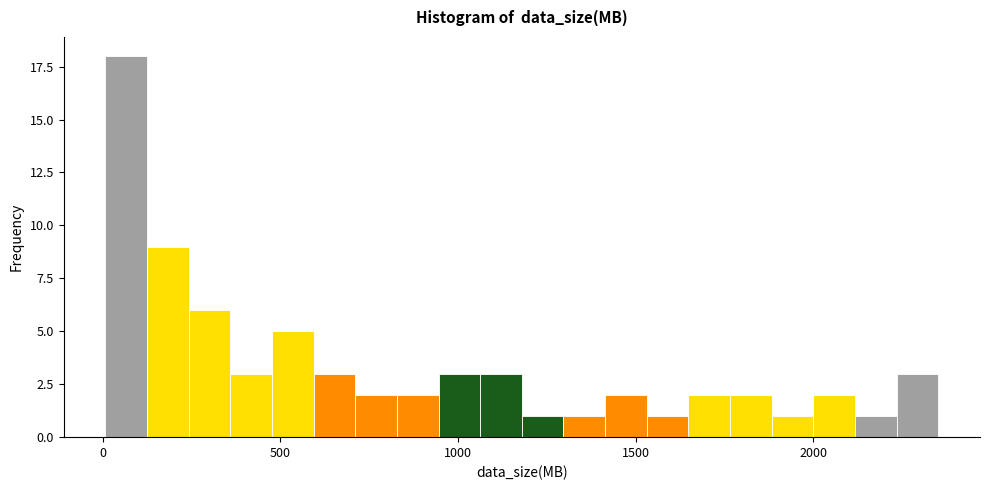

Read against the x-axis, roughly where is the centre of the tallest bar?

50